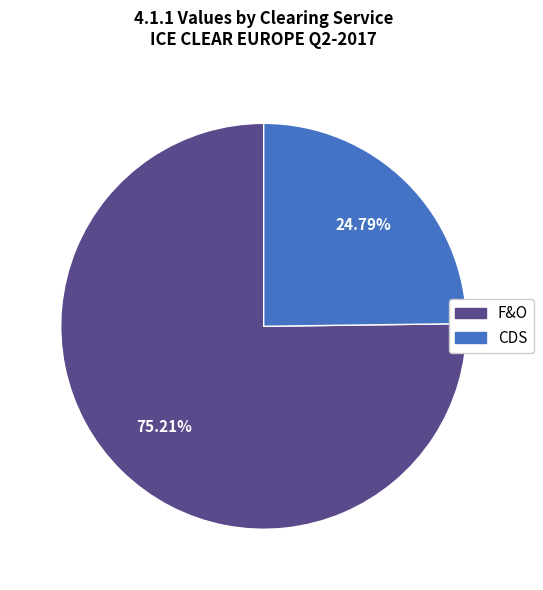

Is the sum of F&O and CDS greater than half?

Yes